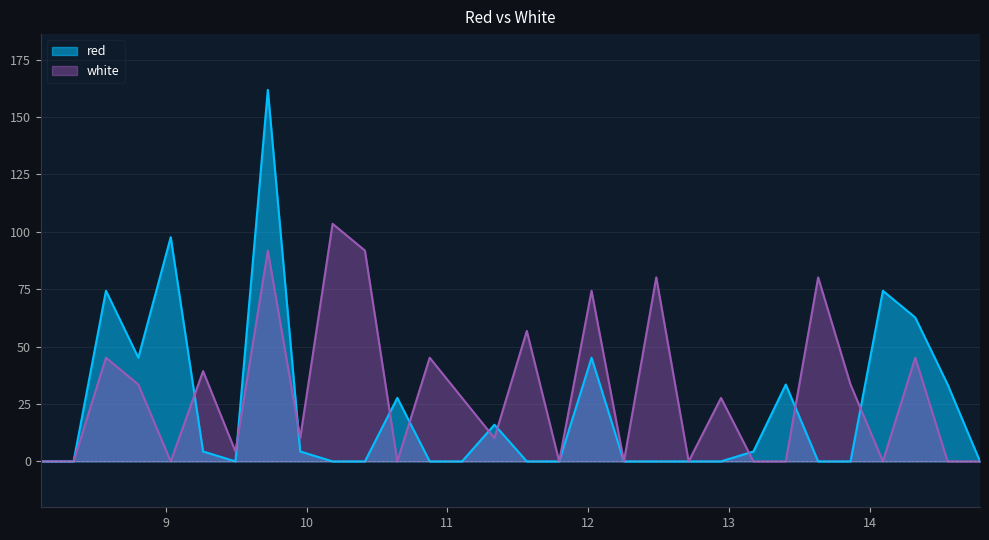

Which series has the largest total across all categories?

white